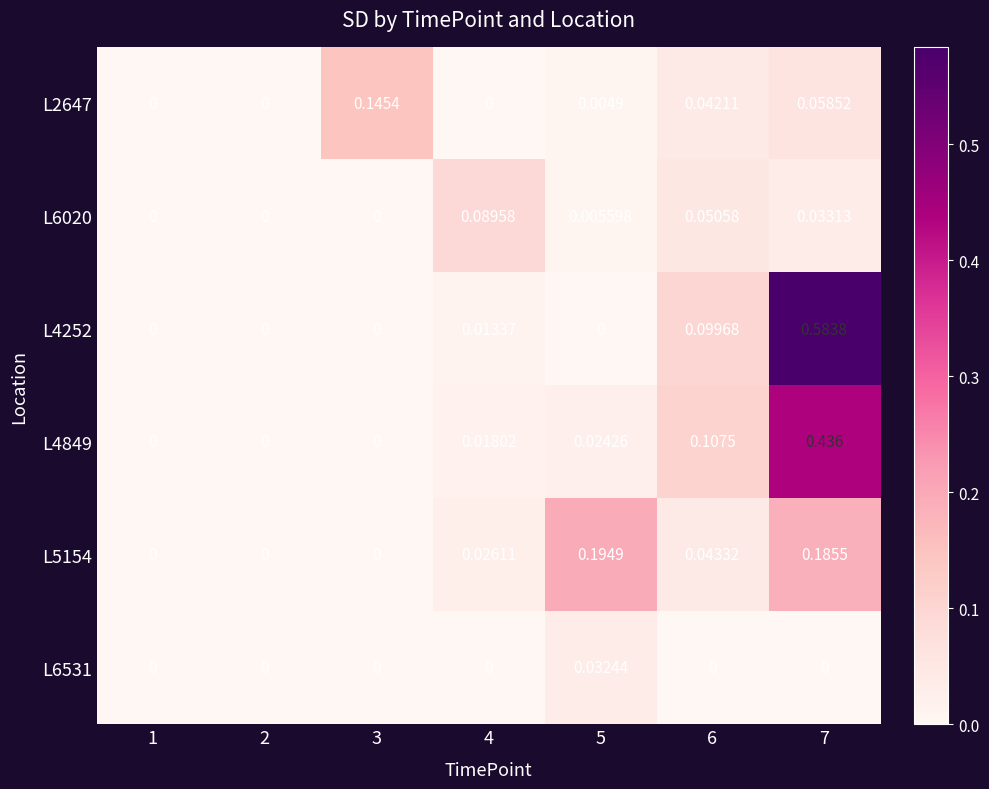

Is the value of L4849 at 4 greater than the value of L6020 at 7?

No